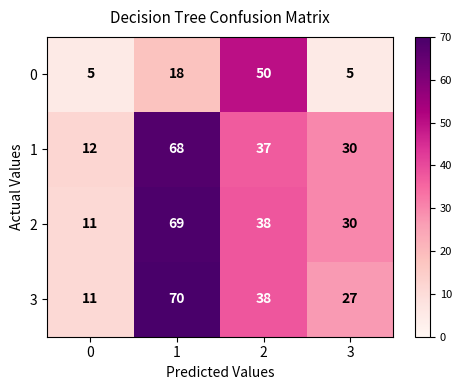

What is the total value across all series at 3?

92